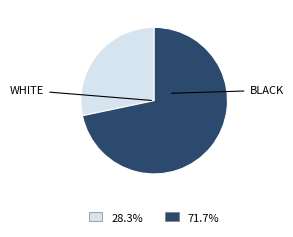

Does any single category account for the majority?

Yes